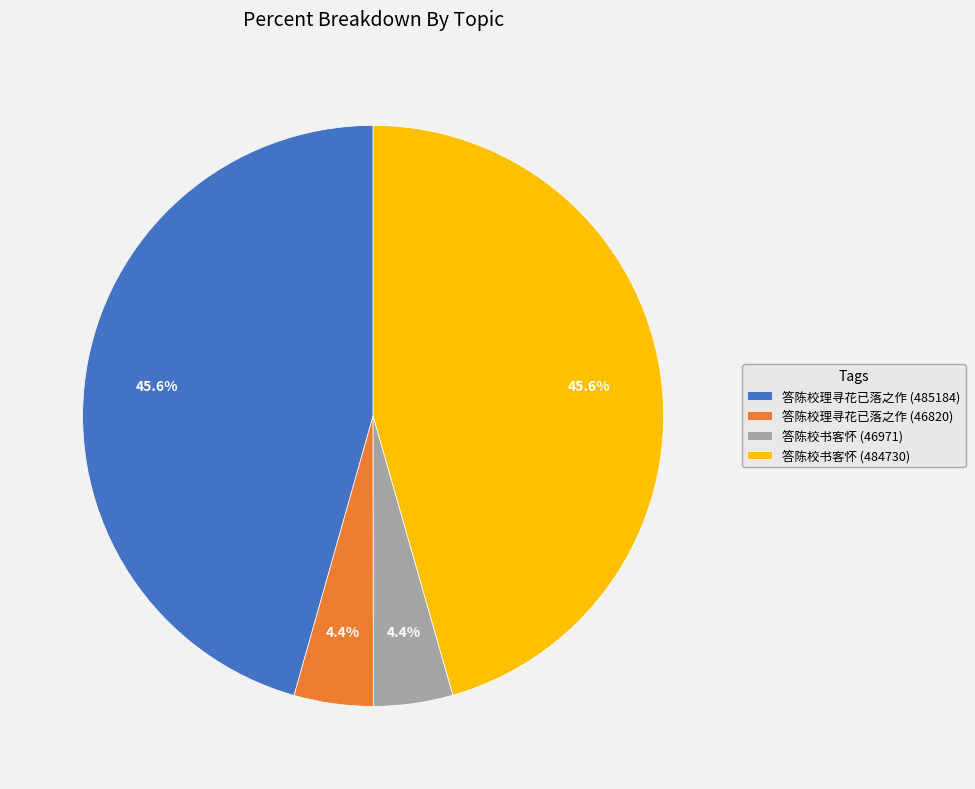

What percentage is the 答陈校书客怀 (484730) slice, to the nearest percent?

46%